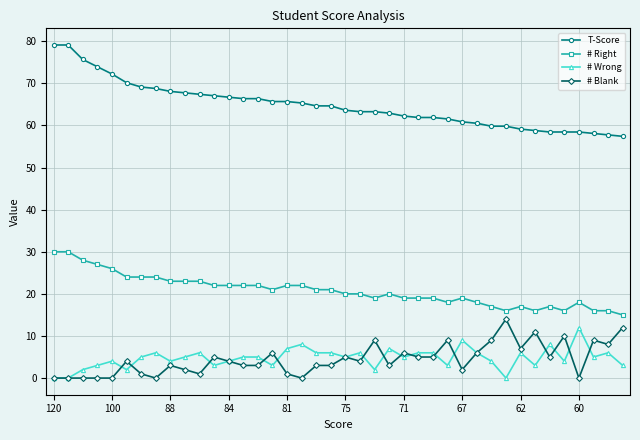

Does the chart have visible grid lines?

Yes